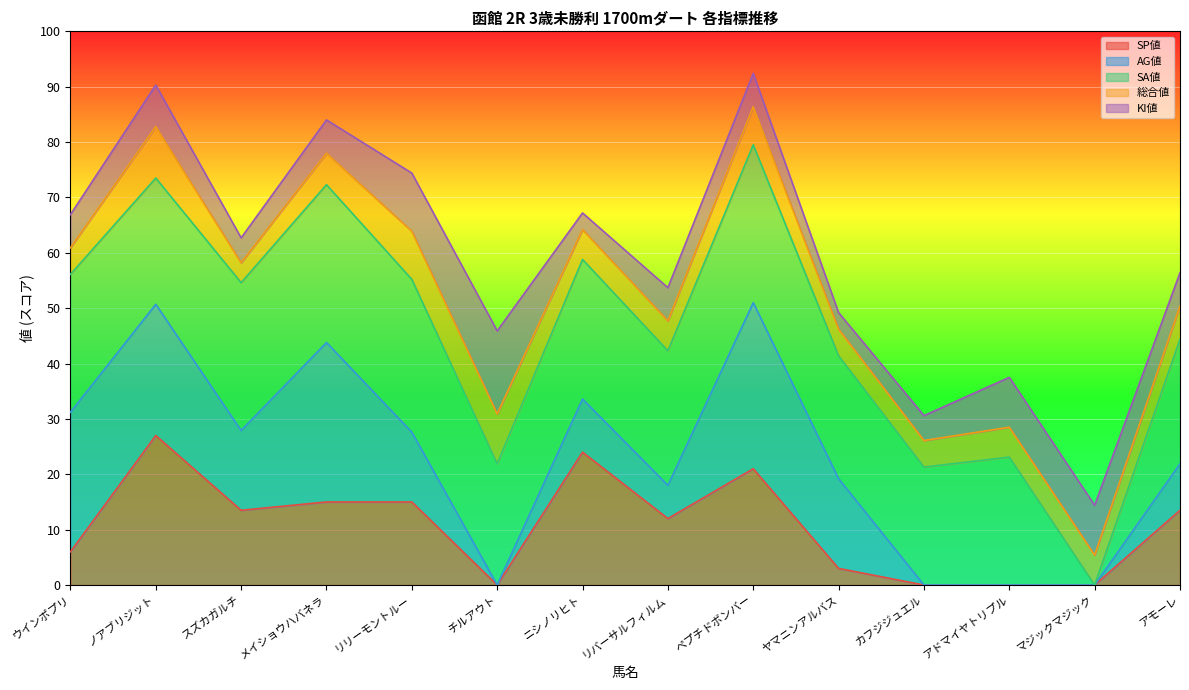

What is the total value across all series at ウインポプリ?

66.9